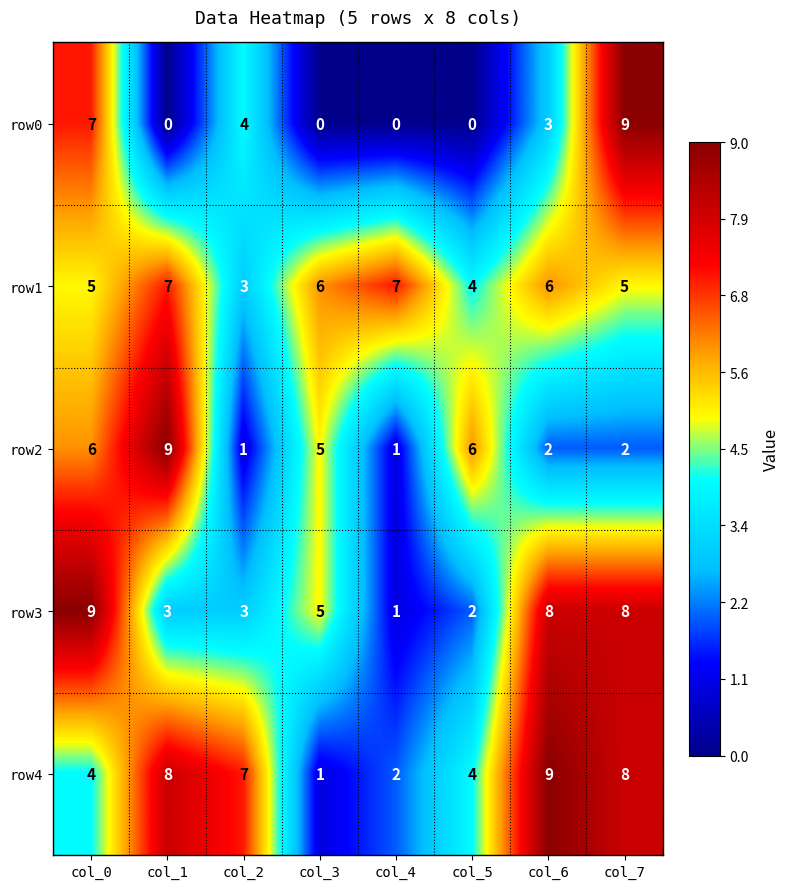

At how many categories does at least one series exceed 3?

8